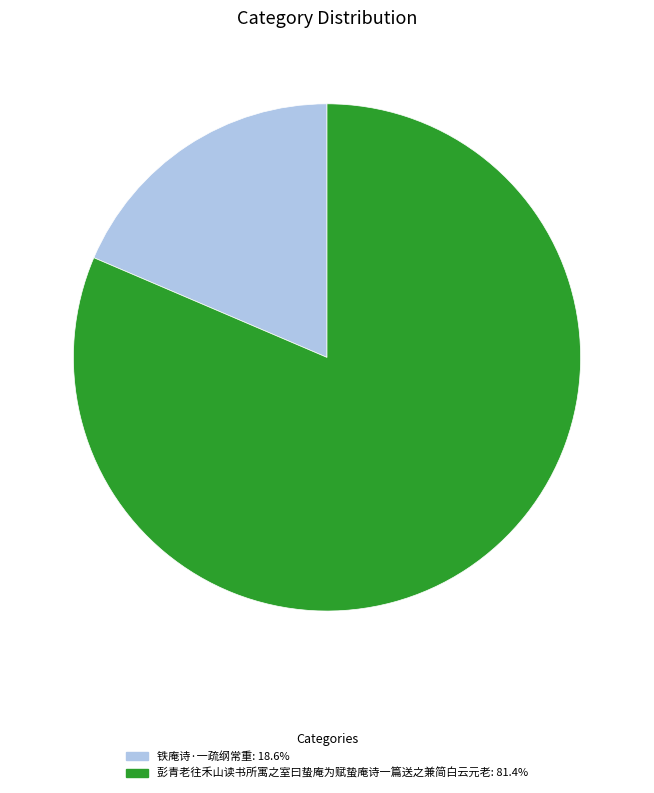

What is the ratio of the value at 彭青老往禾山读书所寓之室曰蛰庵为赋蛰庵诗一篇送之兼简白云元老: 81.4% to the value at 铁庵诗·一疏纲常重: 18.6%?

4.4